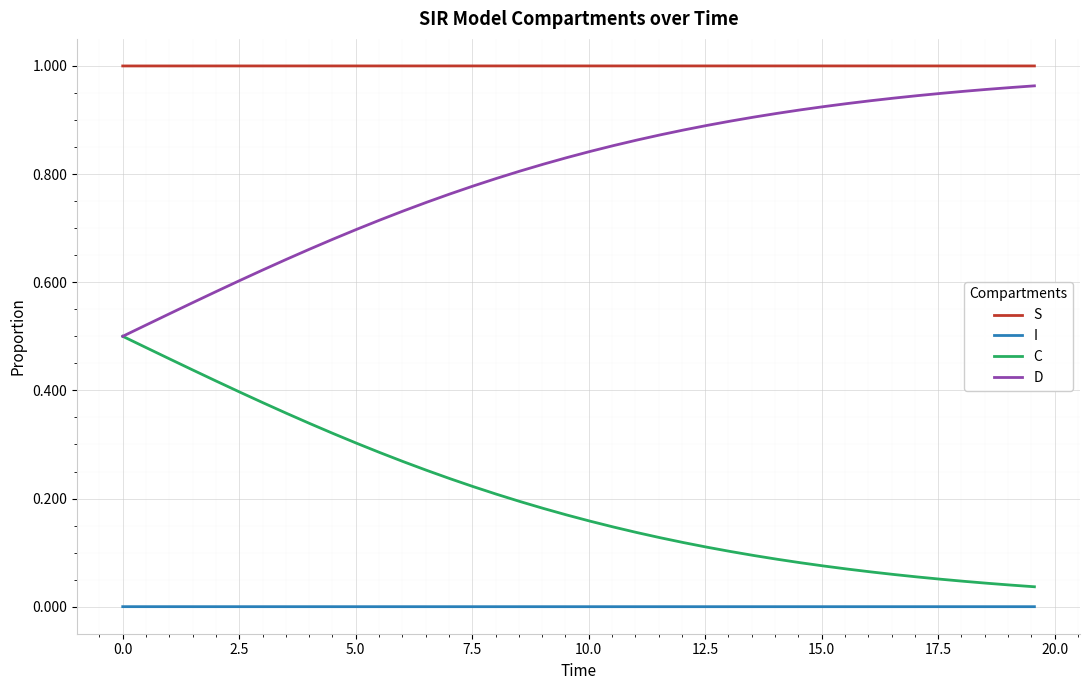

True or false: I and S intersect in this chart.

False